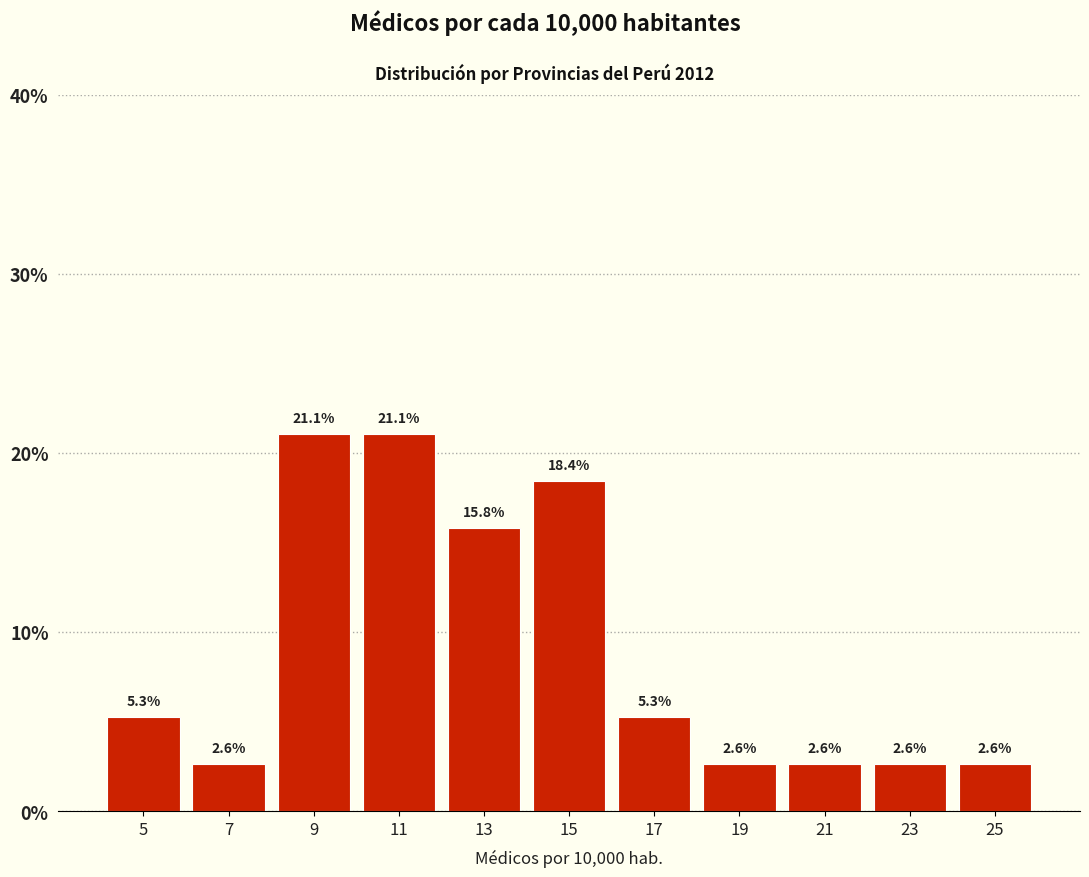

Reading left to right, transcribe this chart: for each bar, give the range it covers on the x-axis and its height.

4 to 6: 5.3
6 to 8: 2.6
8 to 10: 21.1
10 to 12: 21.1
12 to 14: 15.8
14 to 16: 18.4
16 to 18: 5.3
18 to 20: 2.6
20 to 22: 2.6
22 to 24: 2.6
24 to 26: 2.6